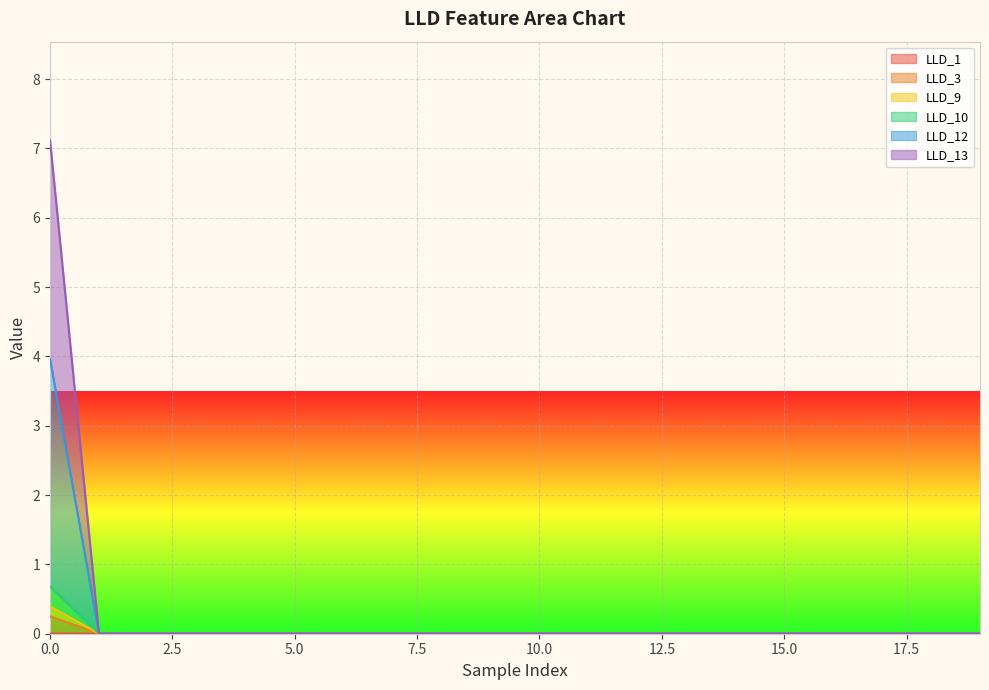

Is it true that LLD_3 equals 0.0 at 3?

False